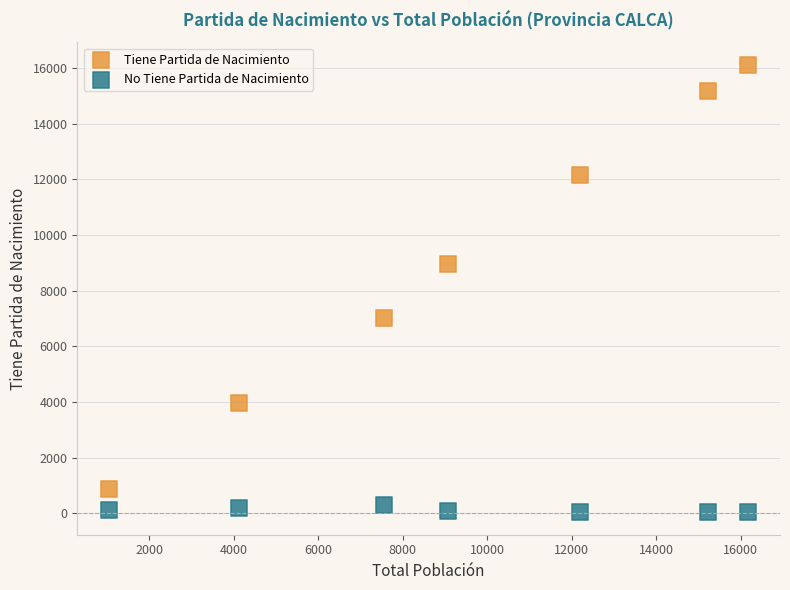

In the Tiene Partida de Nacimiento series, what Y value is closest to 8494?

8978